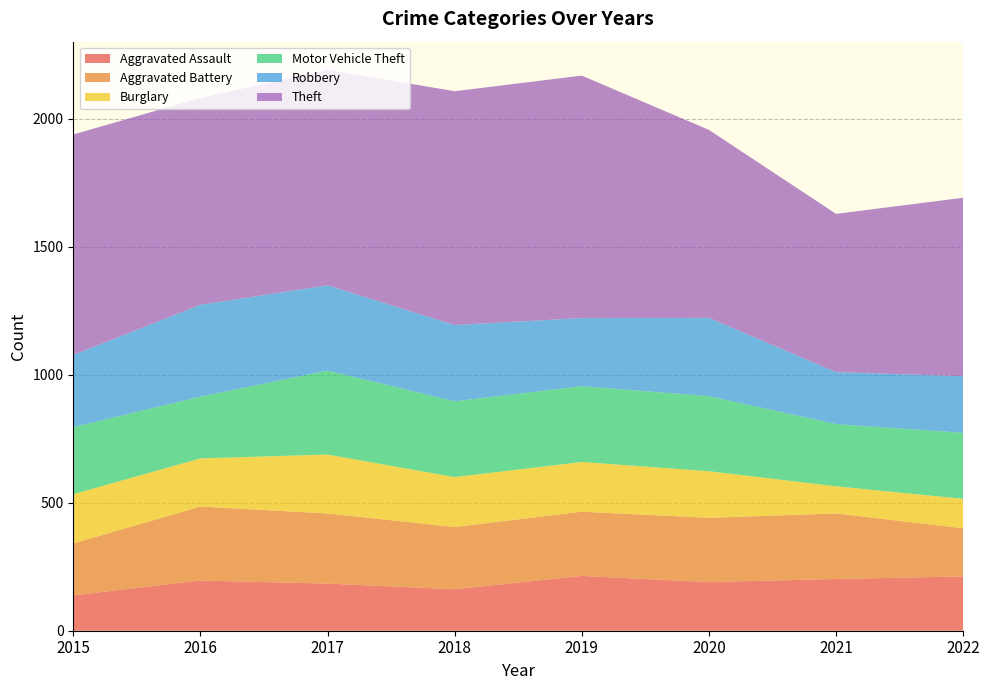

Reading right to left, list all the values displayed in this chart.

Aggravated Assault: 2022=212	2021=202	2020=190	2019=214	2018=162	2017=184	2016=196	2015=138
Aggravated Battery: 2022=188	2021=256	2020=251	2019=251	2018=243	2017=274	2016=289	2015=203
Burglary: 2022=115	2021=106	2020=182	2019=194	2018=195	2017=230	2016=188	2015=192
Motor Vehicle Theft: 2022=258	2021=243	2020=293	2019=296	2018=296	2017=328	2016=241	2015=262
Robbery: 2022=221	2021=203	2020=306	2019=266	2018=298	2017=333	2016=359	2015=282
Theft: 2022=697	2021=618	2020=734	2019=947	2018=913	2017=842	2016=808	2015=861